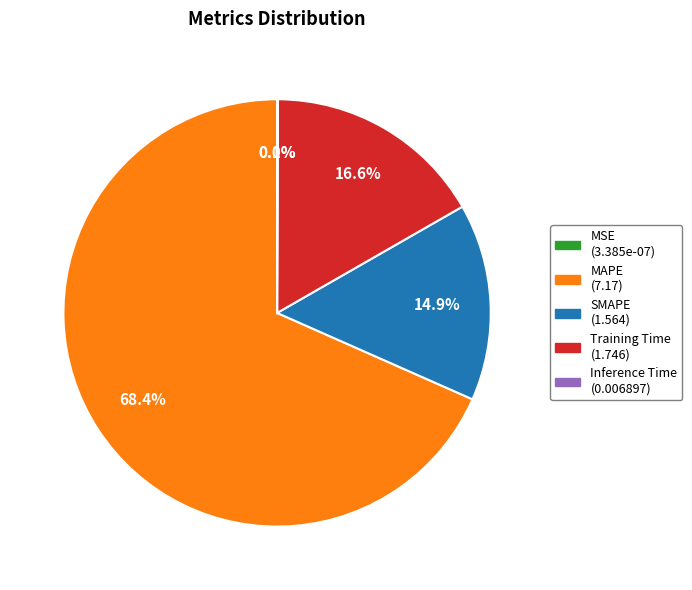

Which category has the biggest portion of the pie?

MAPE